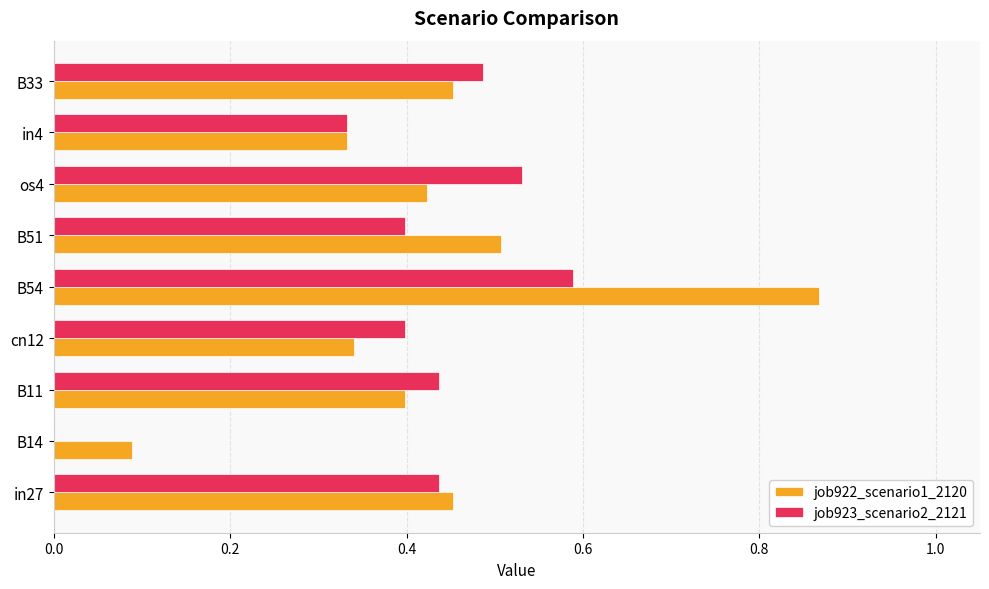

Which series changed the most between B14 and B51?

job922_scenario1_2120